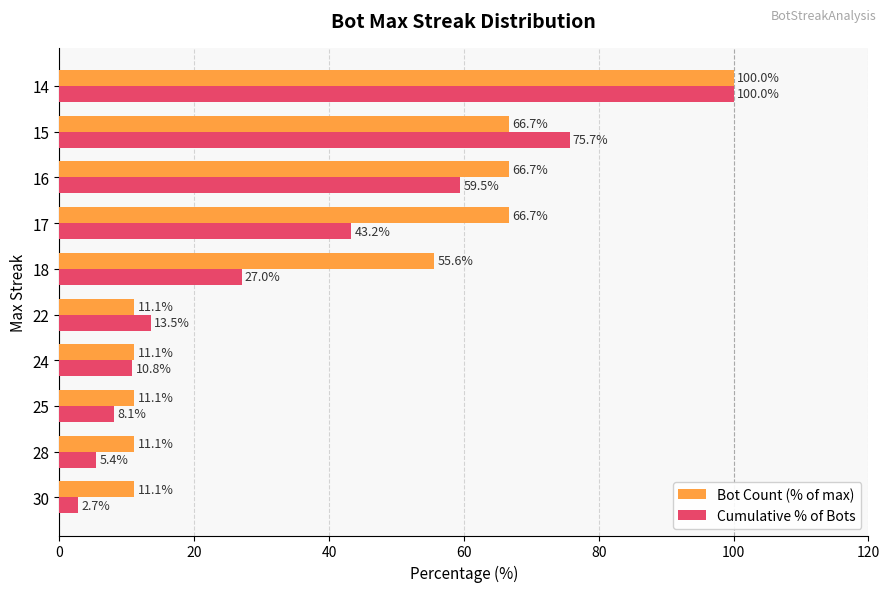

Which series has the largest total across all categories?

Bot Count (% of max)